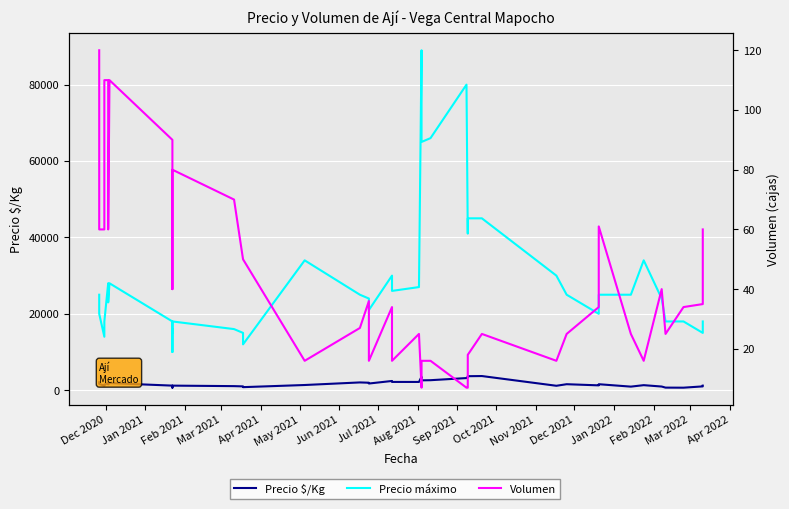

Is the value of Precio máximo at 32 greater than the value of Volumen at 35?

Yes